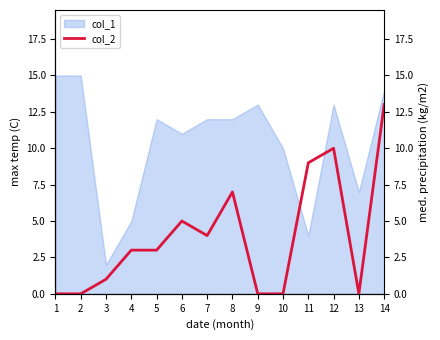

What is the difference between the second highest and second lowest values?

10